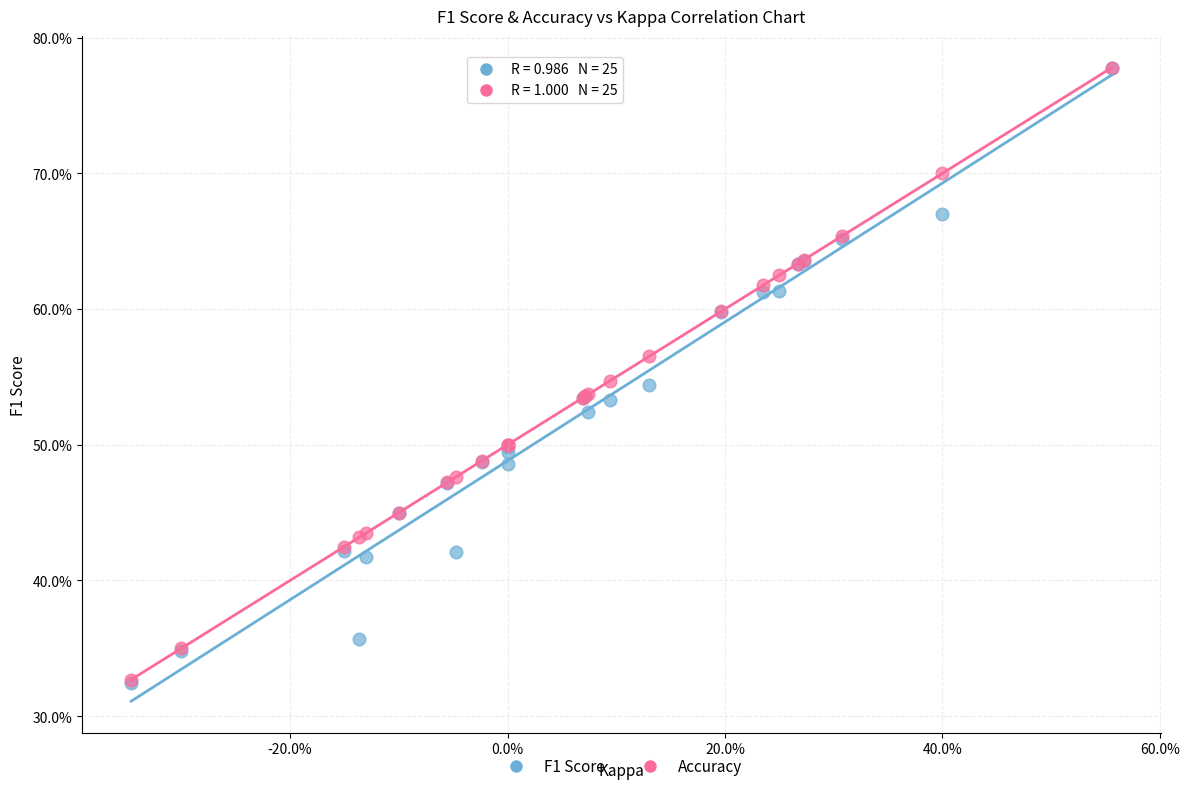

What are all the series names shown in the legend?

F1 Score, Accuracy